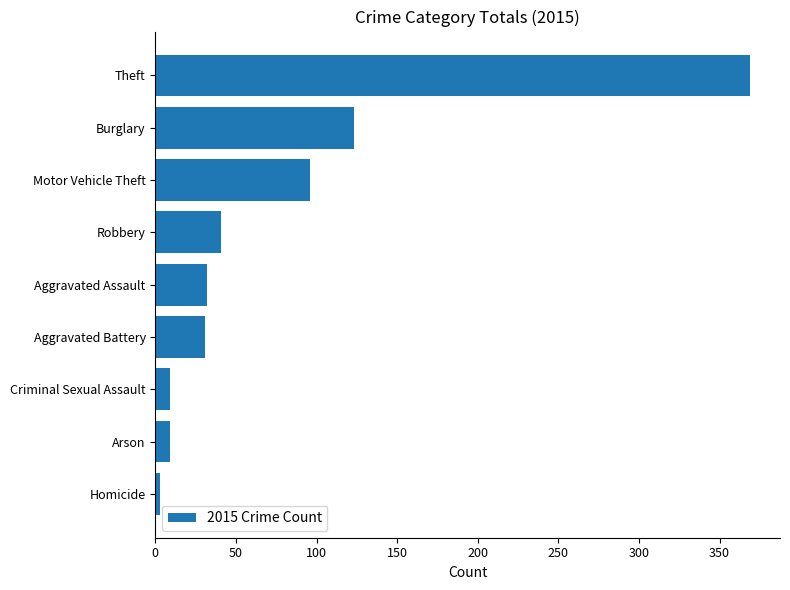

What is the change in value from Aggravated Battery to Arson?

-22